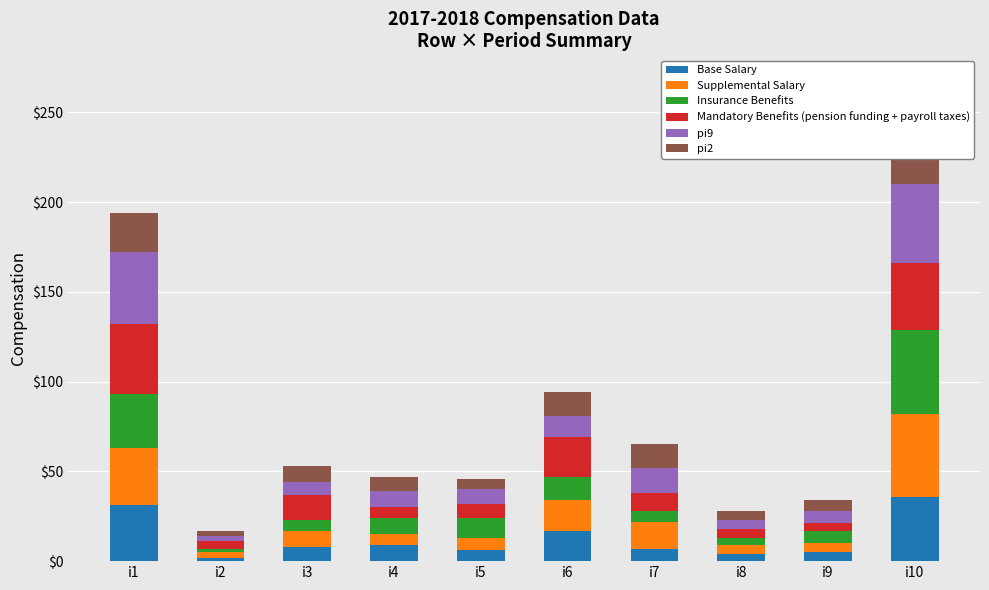

Between i7 and i4, which is larger?

i4